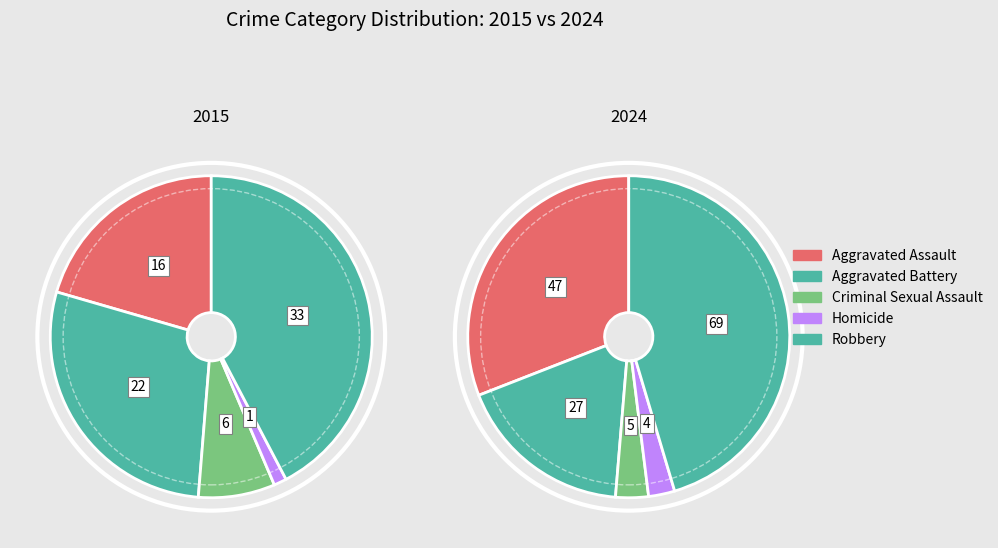

To the nearest percent, what is the difference between the 5 and 7 slice percentages?

6%